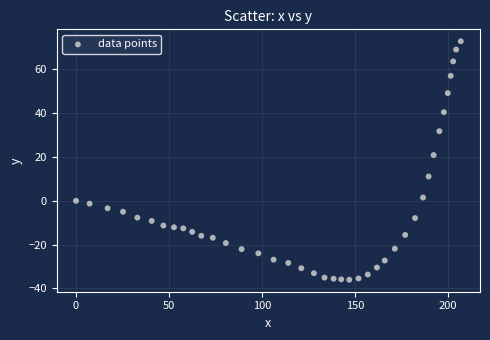

What Y value in the scatter plot is closest to 18?

20.9